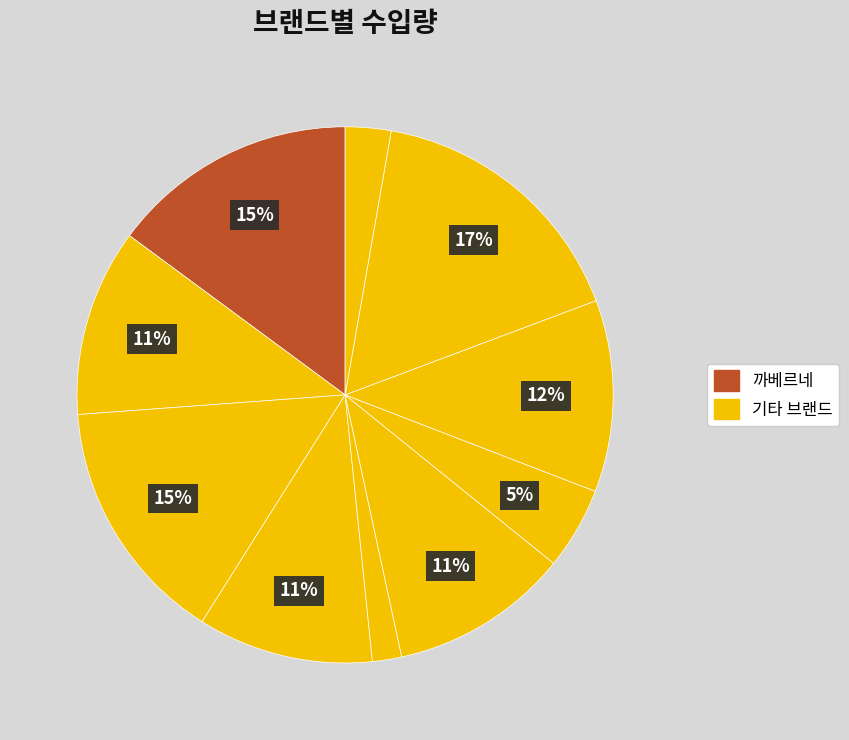

Count the number of slices in the pie.

10